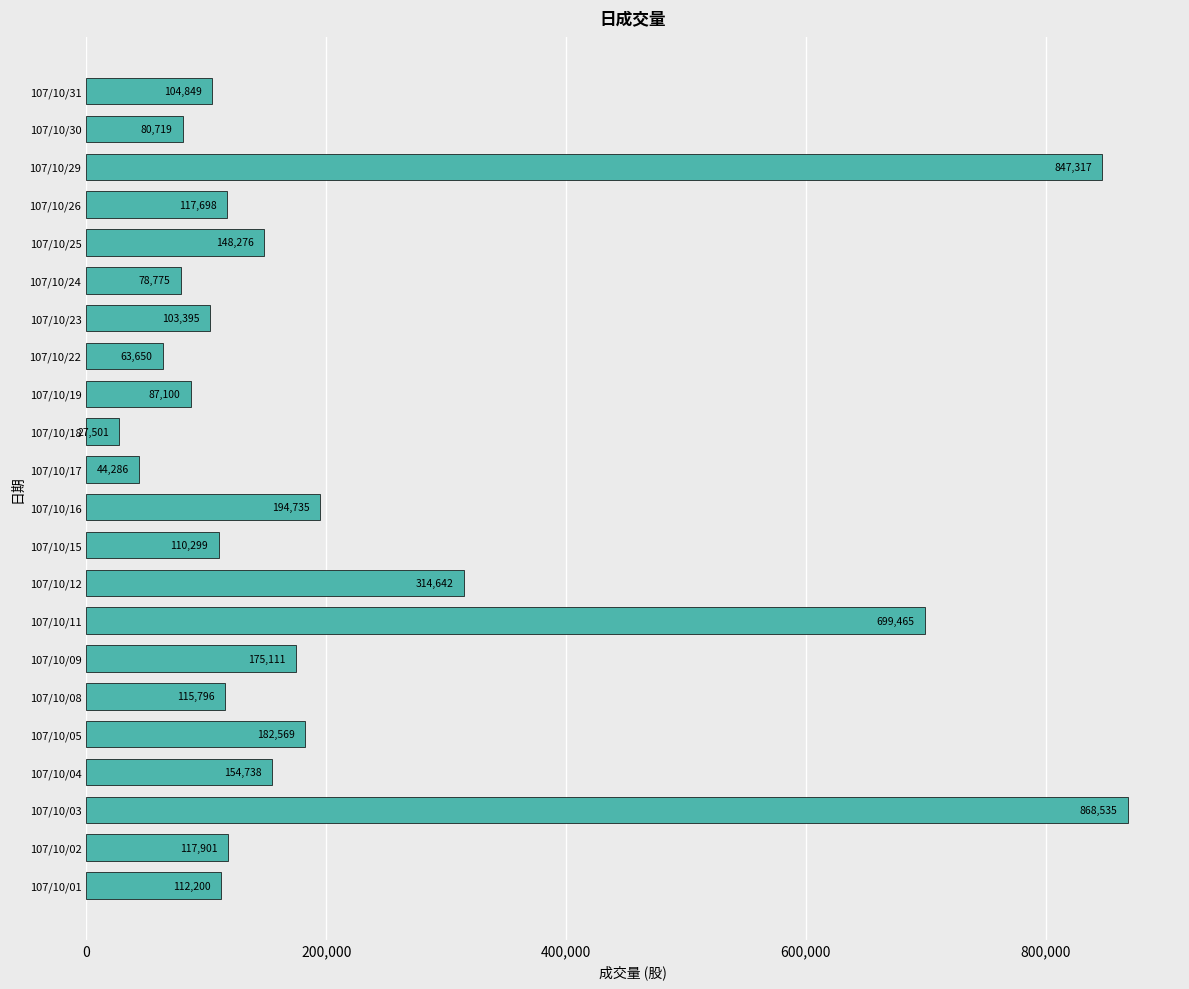

True or false: the data shows 199080 at 107/10/08.

False